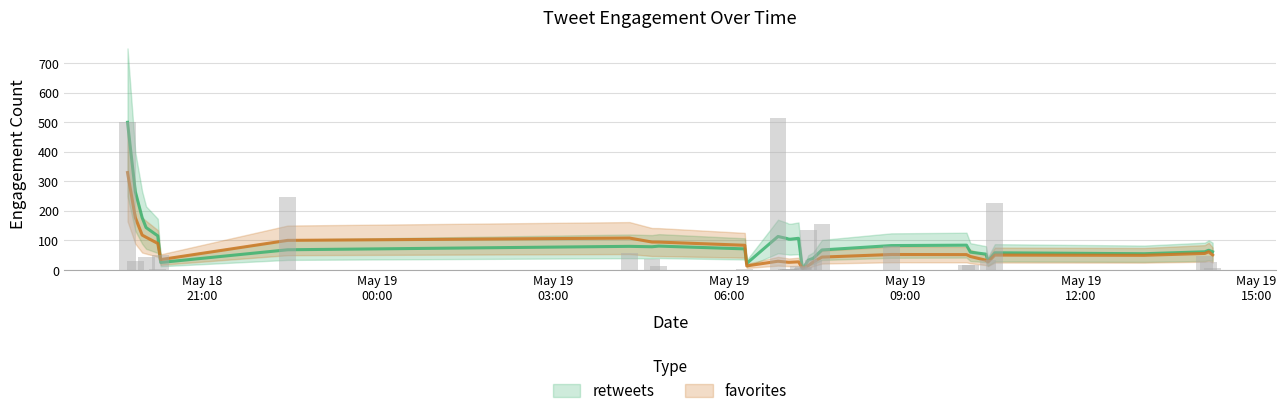

Which category has the lowest value across all series?

2013-05-19 06:18